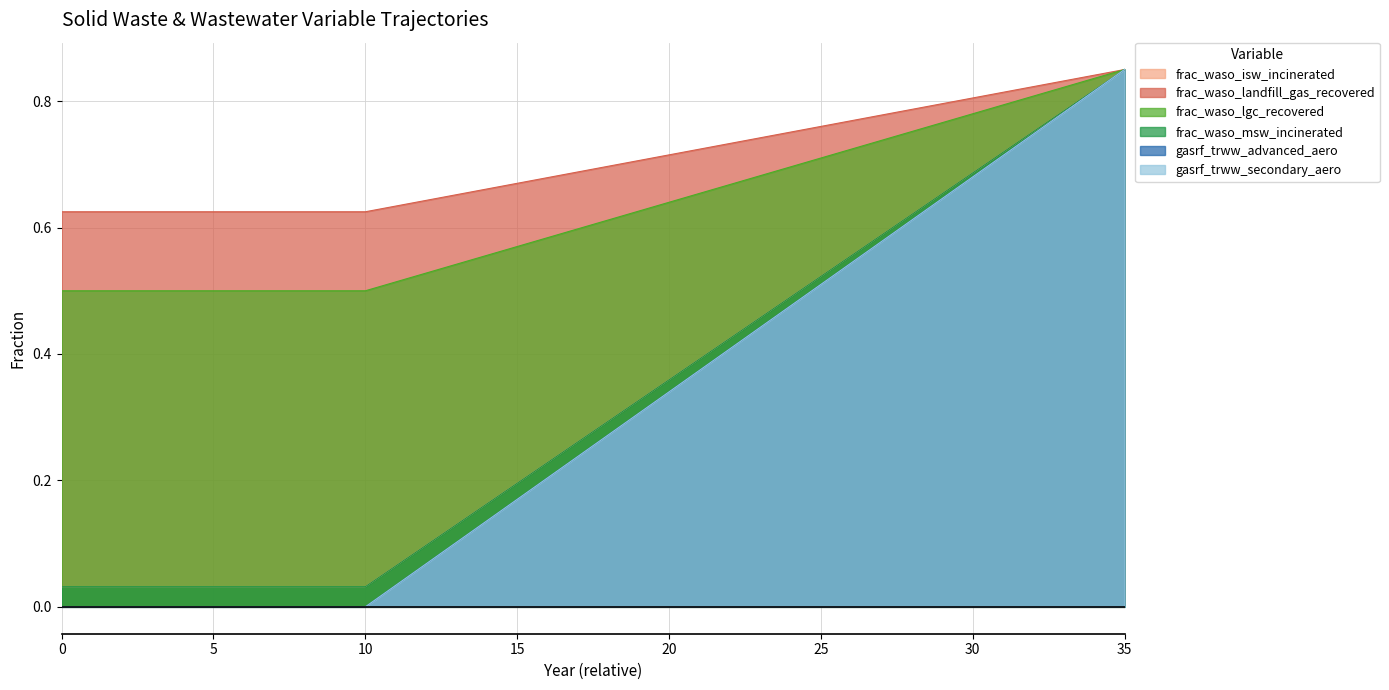

True or false: frac_waso_msw_incinerated and gasrf_trww_advanced_aero intersect in this chart.

False